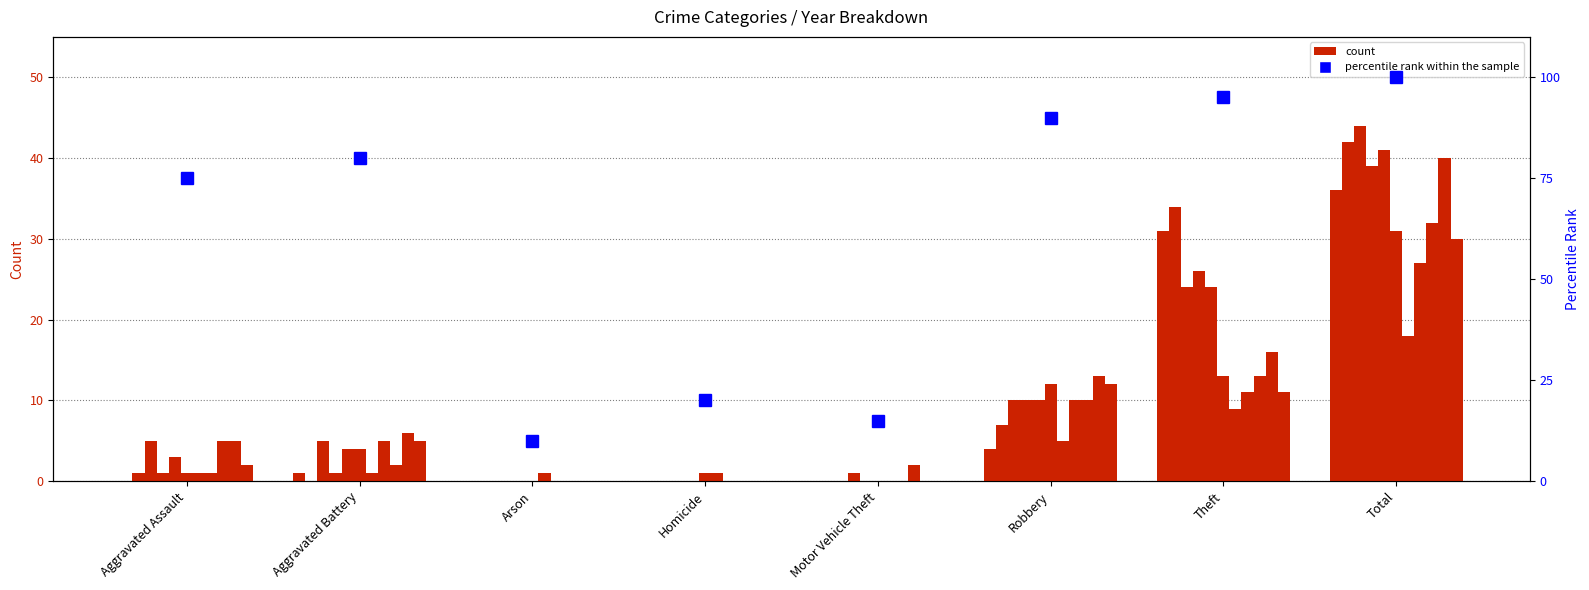

List the labels in order of value, largest first.

Total, Theft, Robbery, Aggravated Battery, Aggravated Assault, Homicide, Motor Vehicle Theft, Arson